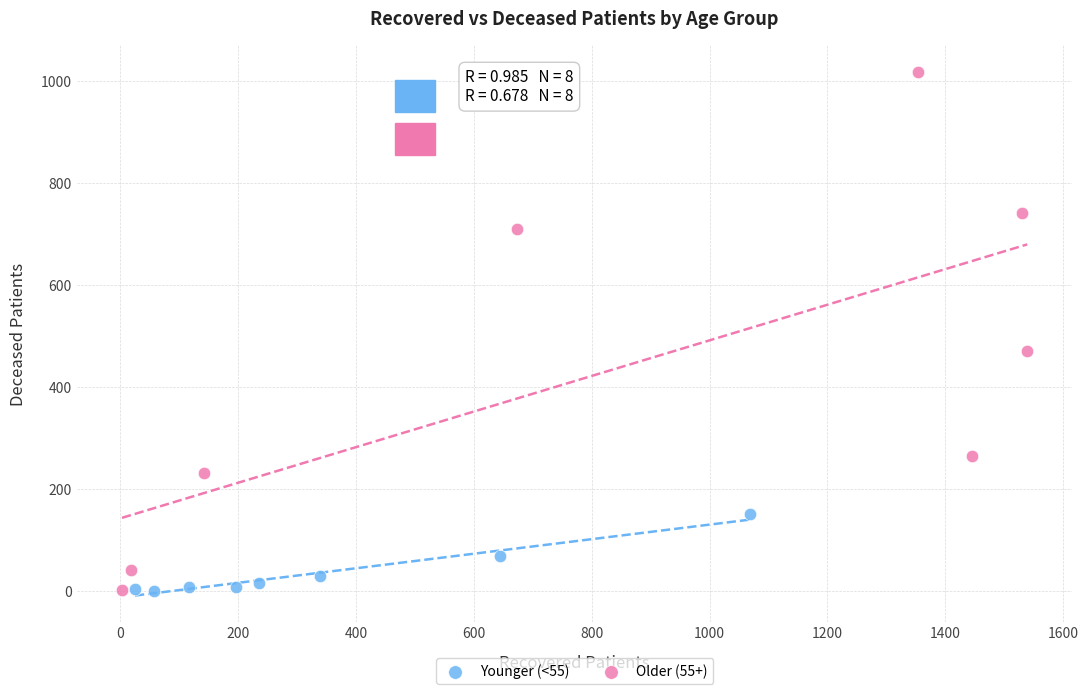

Which series has the largest Y range (max minus min)?

Older (55+)